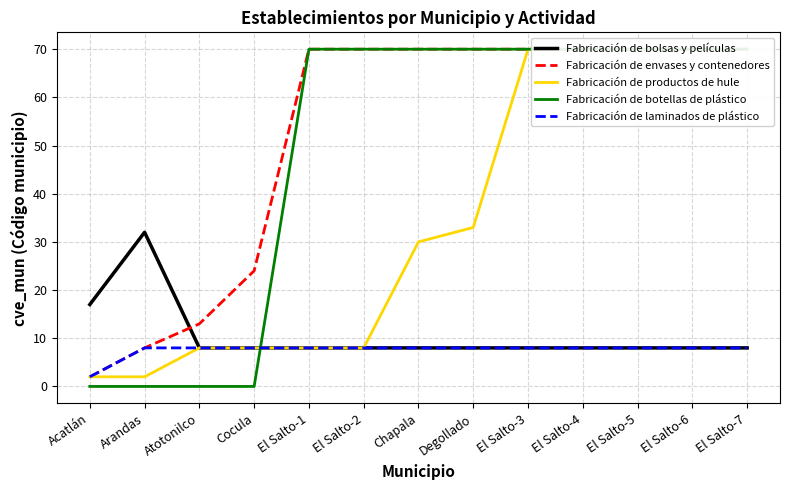

What are all the series names shown in the legend?

Fabricación de bolsas y películas, Fabricación de envases y contenedores, Fabricación de productos de hule, Fabricación de botellas de plástico, Fabricación de laminados de plástico